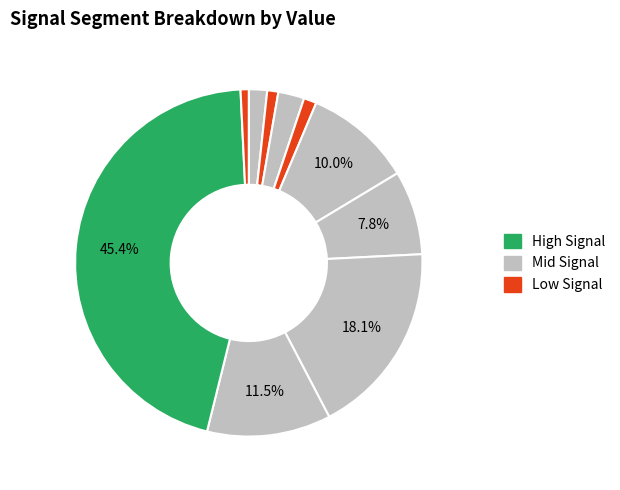

How many segments does this pie chart have?

10